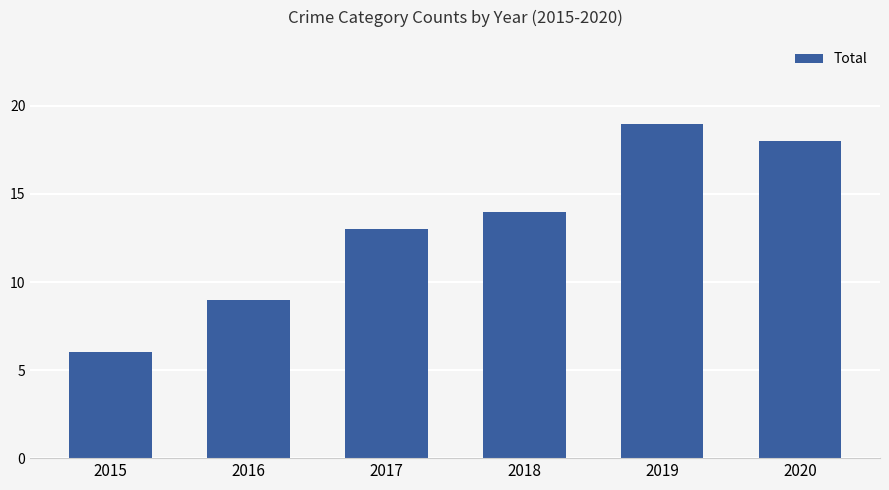

Does the chart contain stacked bars?

No